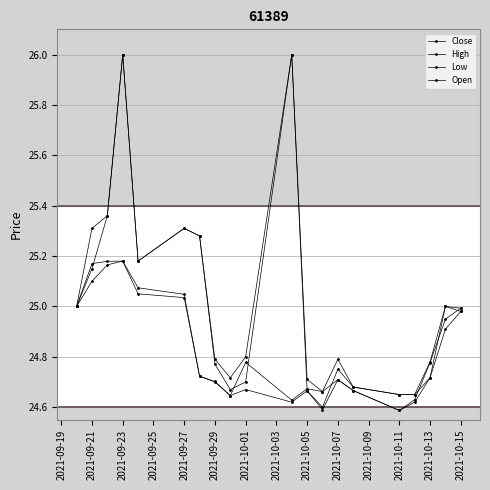

Is this an area chart (filled region under the line)?

No